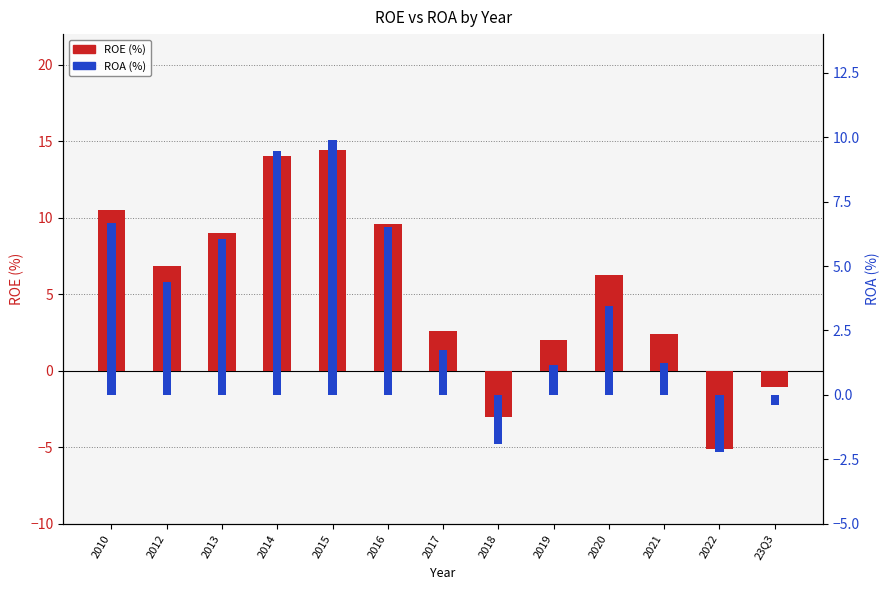

Read the ROE (%) value at 2013.

9.0